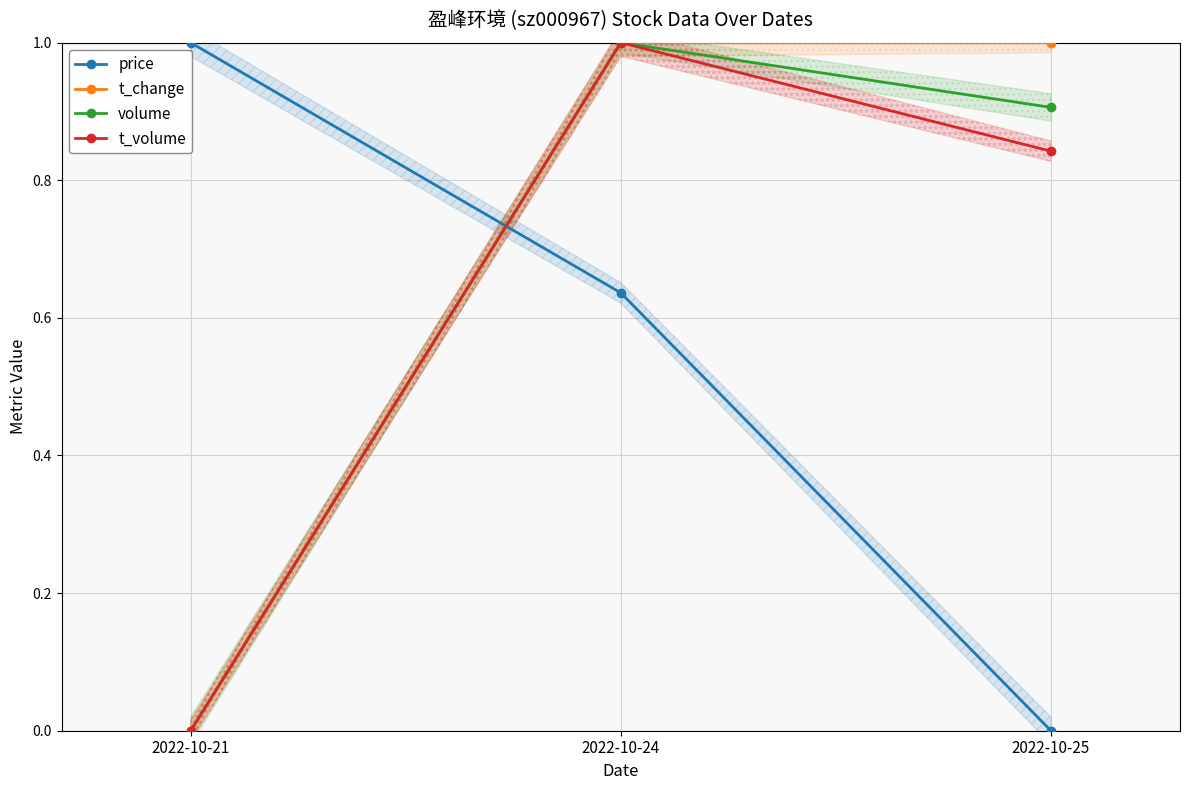

List the series in order of their overall mean, highest first.

t_change, volume, t_volume, price